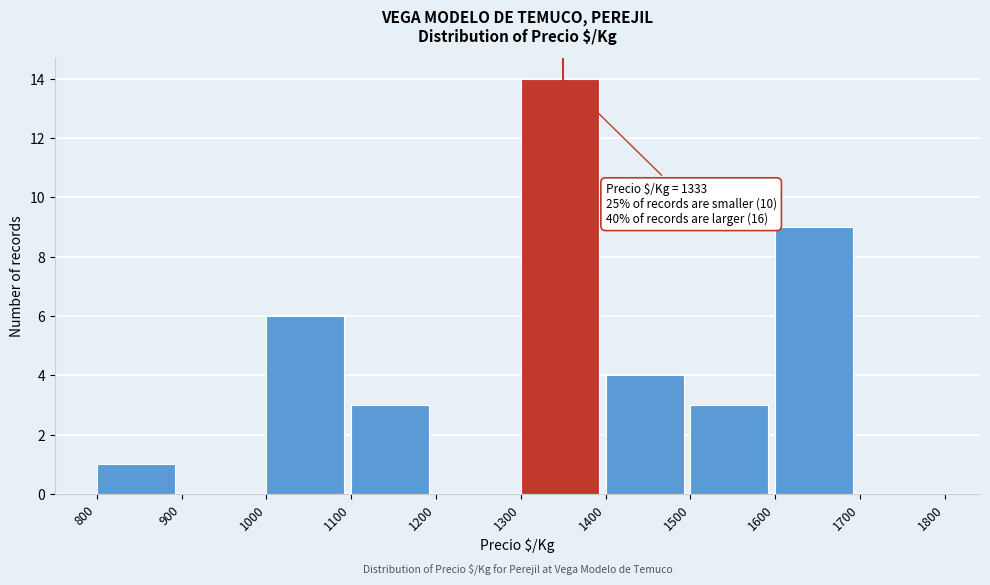

Which range on the x-axis has the tallest bar?

1300 to 1400